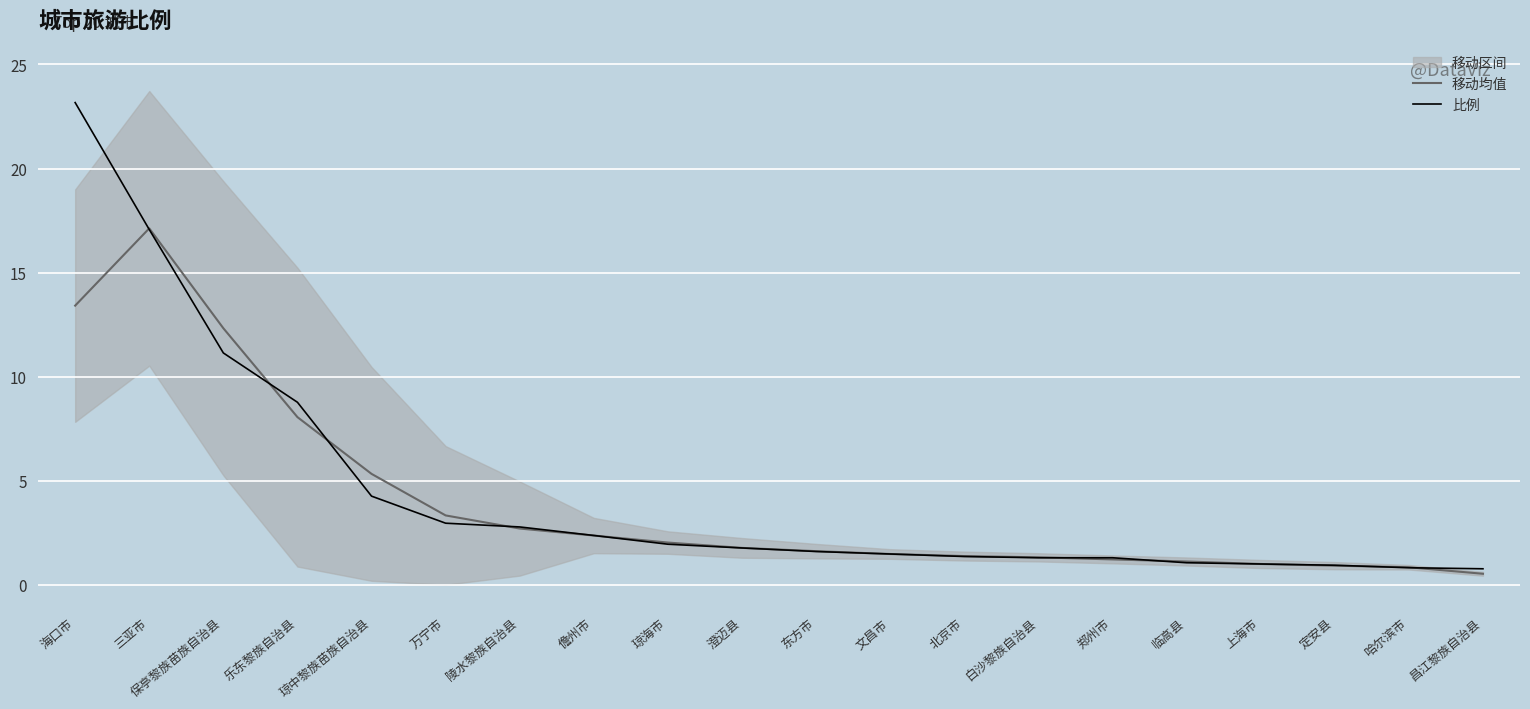

What is the label of the 7th point from the right?

白沙黎族自治县